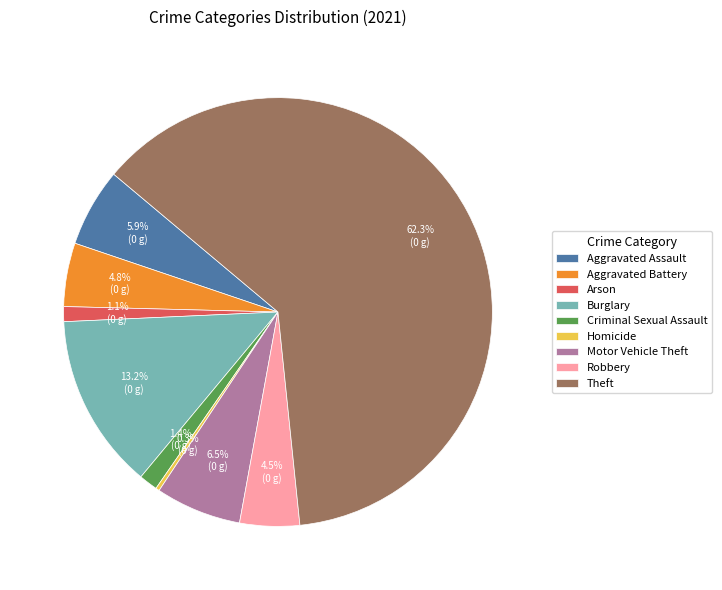

True or false: Motor Vehicle Theft accounts for 18% of the total.

False